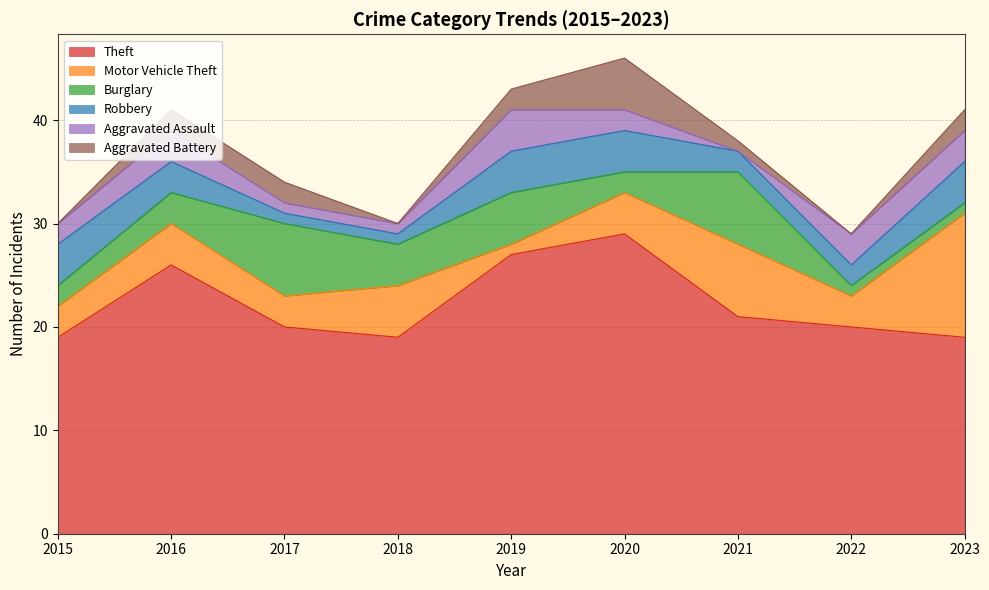

Where is the first local minimum for Theft?

2018